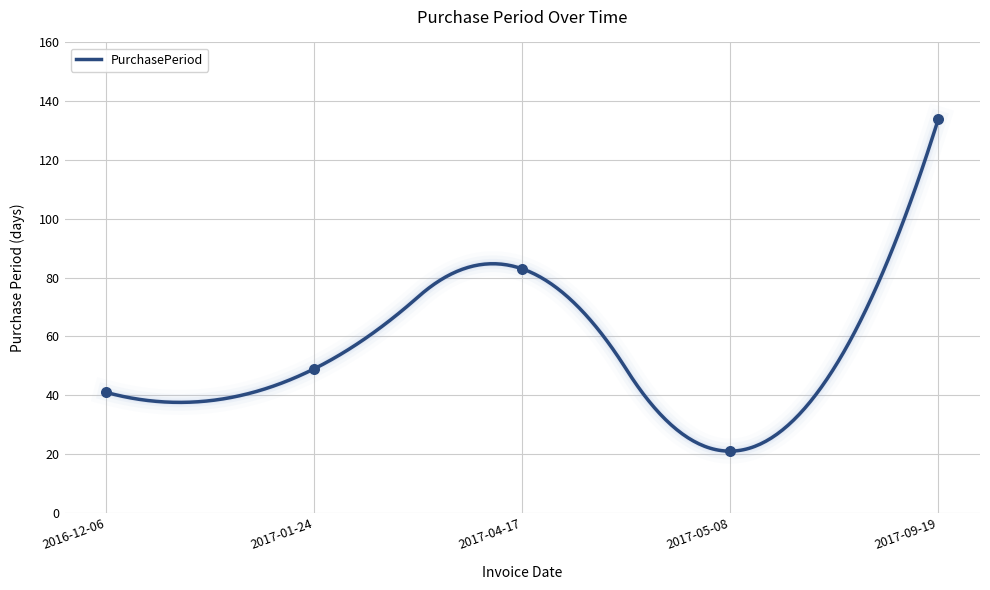

What is the change in value from 2017-05-08 to 2017-09-19?

+113